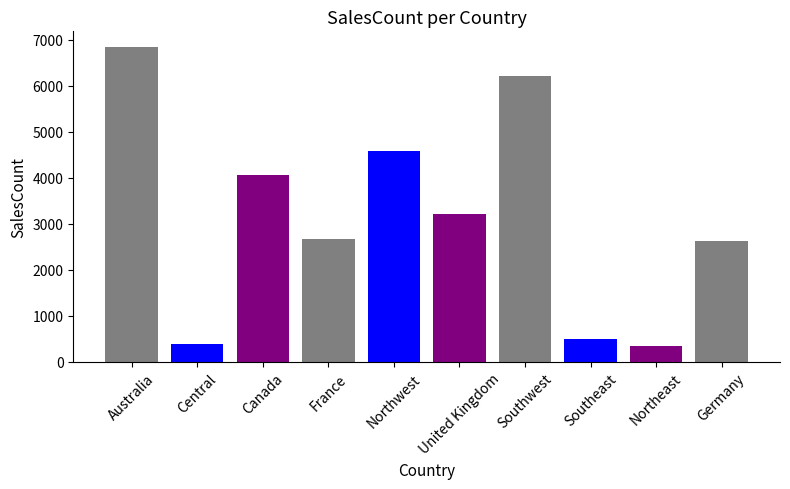

Reading left to right, what are all the values shown in this chart?

Australia=6843	Central=385	Canada=4067	France=2672	Northwest=4594	United Kingdom=3219	Southwest=6224	Southeast=486	Northeast=352	Germany=2623